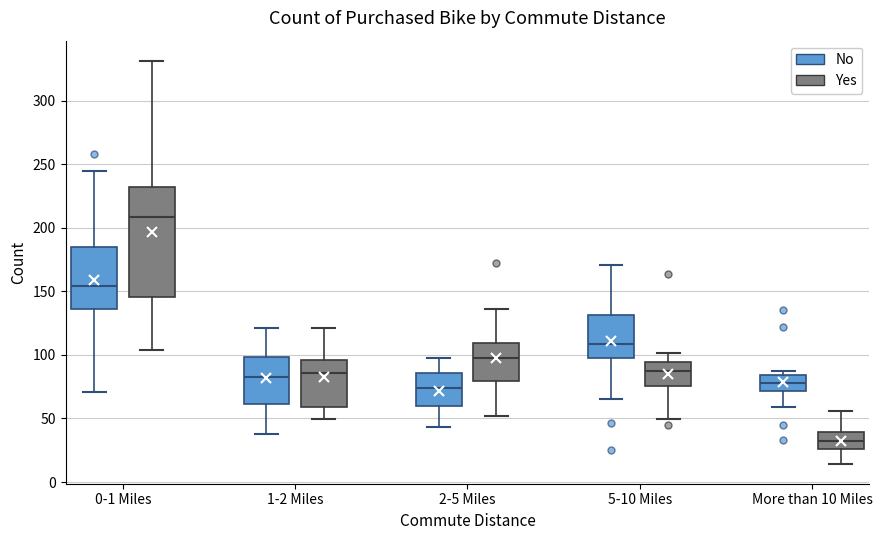

Reading left to right, read every box against the y-axis: the position of its median line, the range the box covers, and the ends of its whiskers. The values are not printed on the chart, so give them approximately, as read against the axis.

0-1 Miles (No): median 155, box 135 to 185, whiskers 70 to 245
0-1 Miles (Yes): median 210, box 145 to 230, whiskers 105 to 330
1-2 Miles (No): median 85, box 60 to 100, whiskers 40 to 120
1-2 Miles (Yes): median 85, box 60 to 95, whiskers 50 to 120
2-5 Miles (No): median 75, box 60 to 85, whiskers 45 to 100
2-5 Miles (Yes): median 100, box 80 to 110, whiskers 50 to 135
5-10 Miles (No): median 110, box 100 to 130, whiskers 65 to 170
5-10 Miles (Yes): median 90, box 75 to 95, whiskers 50 to 100
More than 10 Miles (No): median 80, box 70 to 85, whiskers 60 to 85 (just above the box's upper edge)
More than 10 Miles (Yes): median 30, box 25 to 40, whiskers 15 to 55